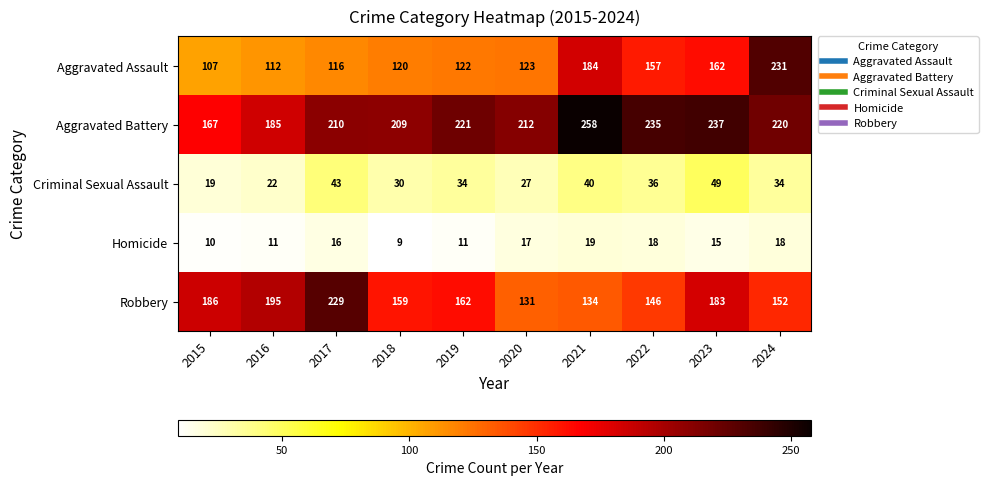

True or false: Criminal Sexual Assault has a value of 58 at 2024.

False